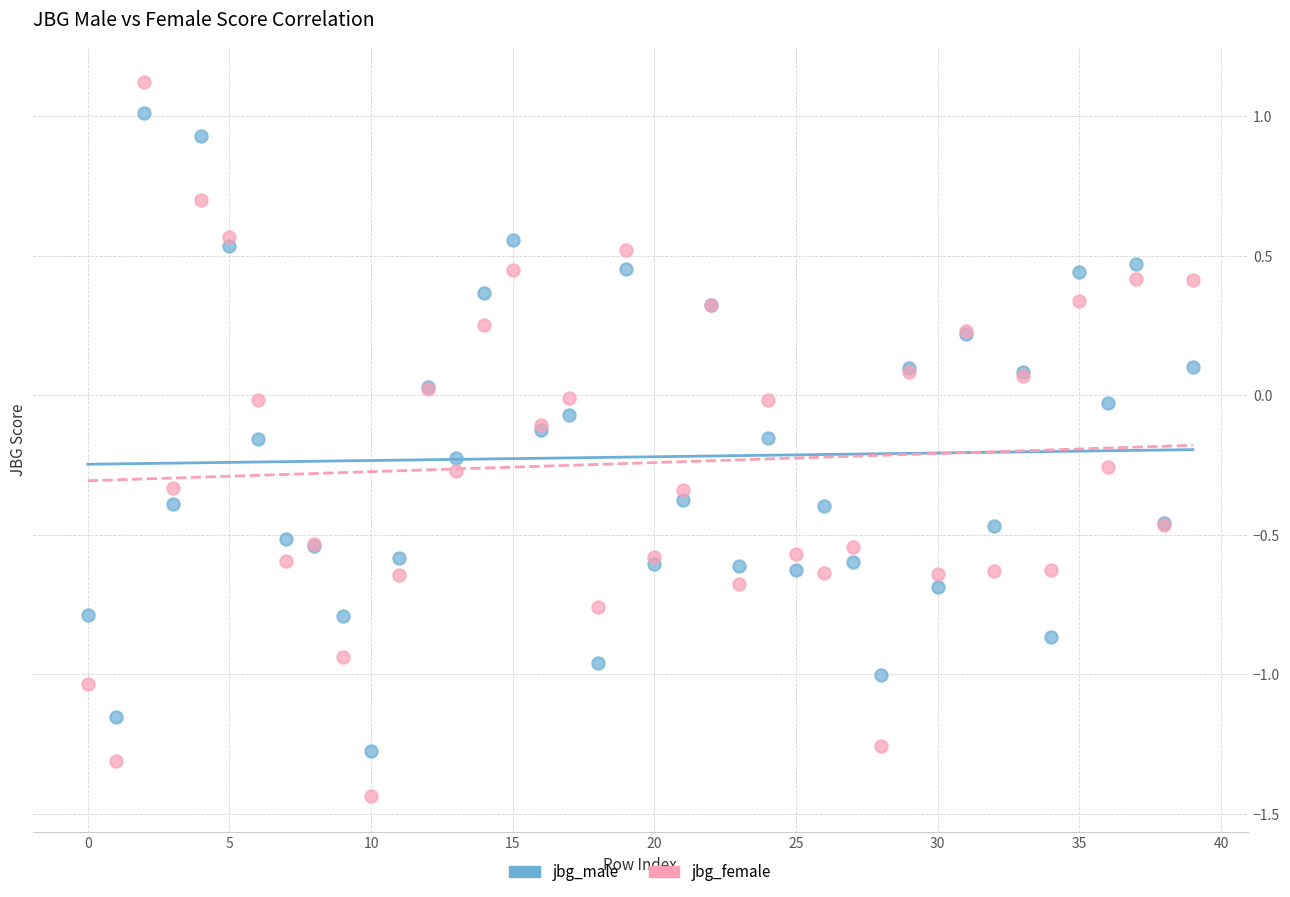

Which series has the widest spread of Y values?

jbg_female